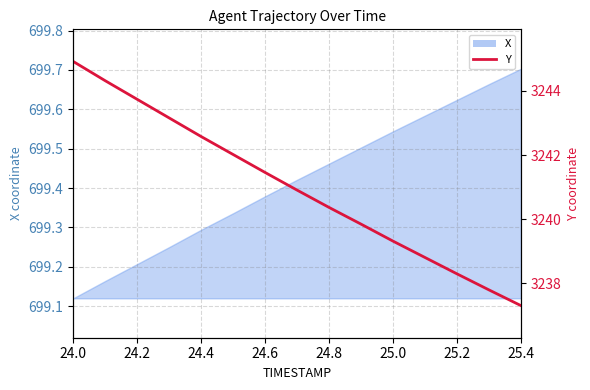

What is the label of the 12th point from the right?

24.6